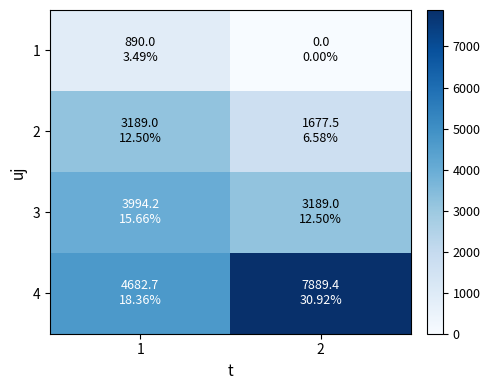

Rank the series by their maximum value, from lowest to highest.

1, 2, 3, 4